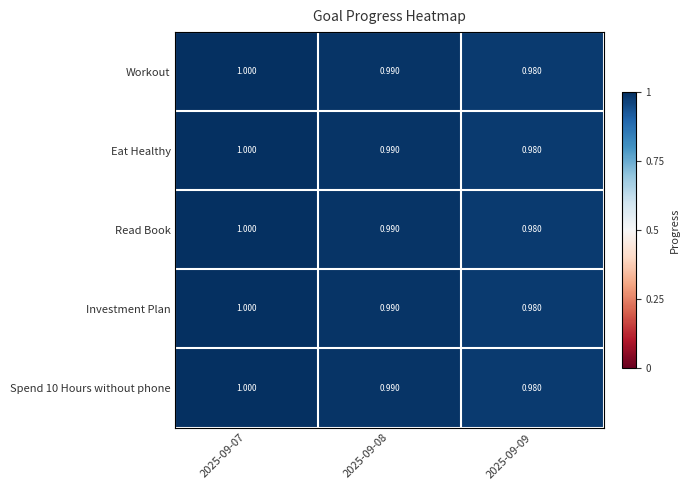

Is the value of Workout at 2025-09-07 greater than the value of Investment Plan at 2025-09-08?

Yes